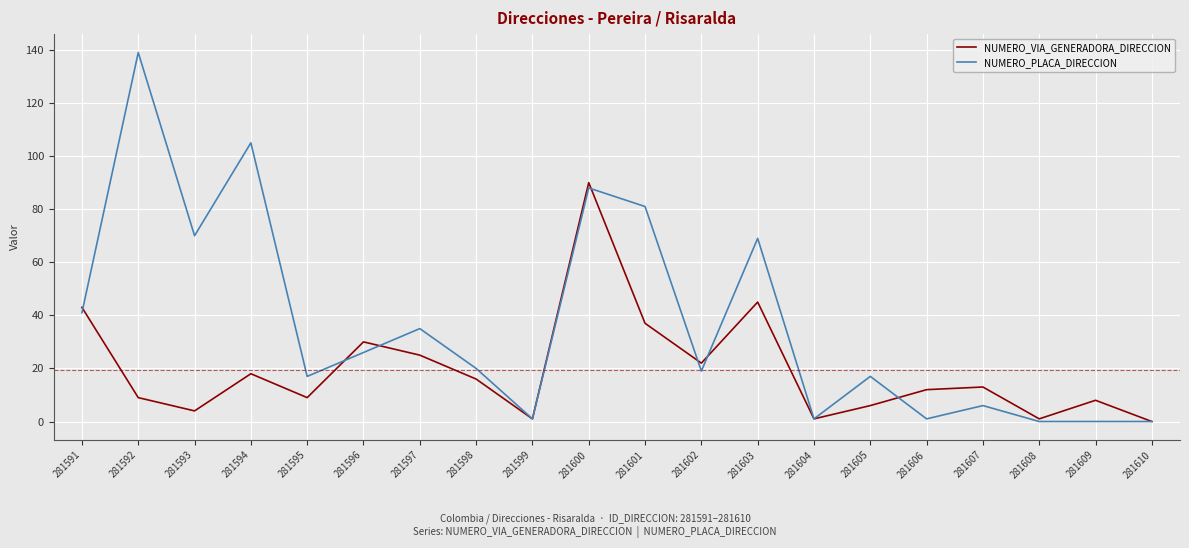

What is the difference between the NUMERO_PLACA_DIRECCION values at 281605 and 281600?

71